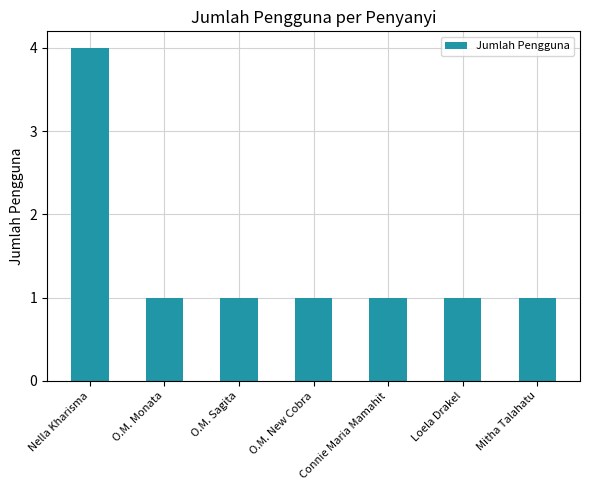

Is it true that the value at Nella Kharisma is 4?

True